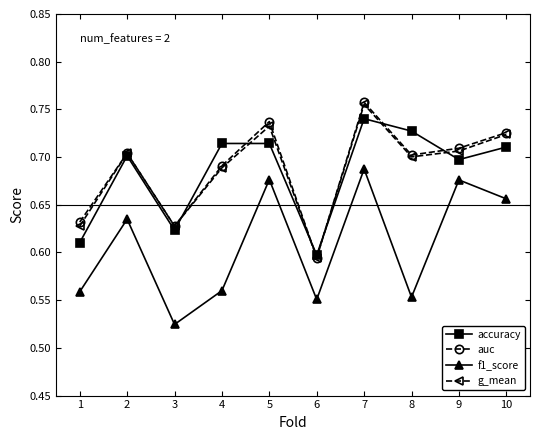

Which category has the highest value in the g_mean series?

7